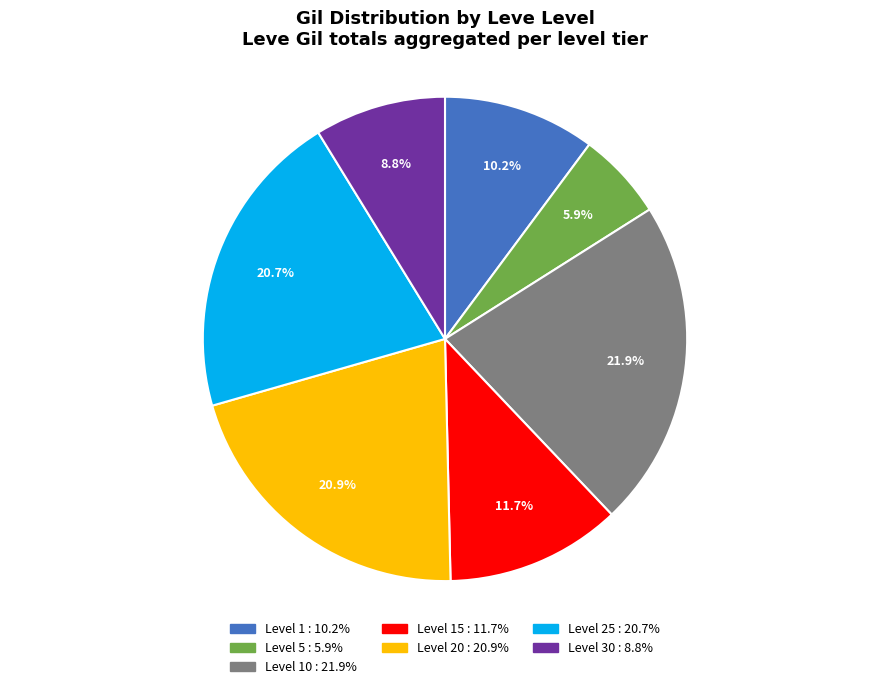

Is there a majority slice in this chart?

No